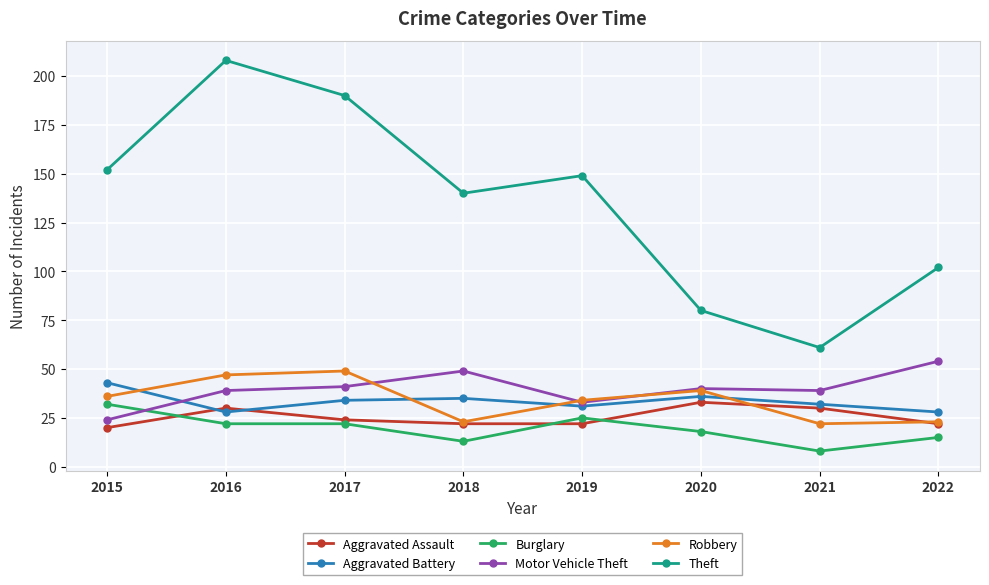

Which series has the widest spread of values?

Theft